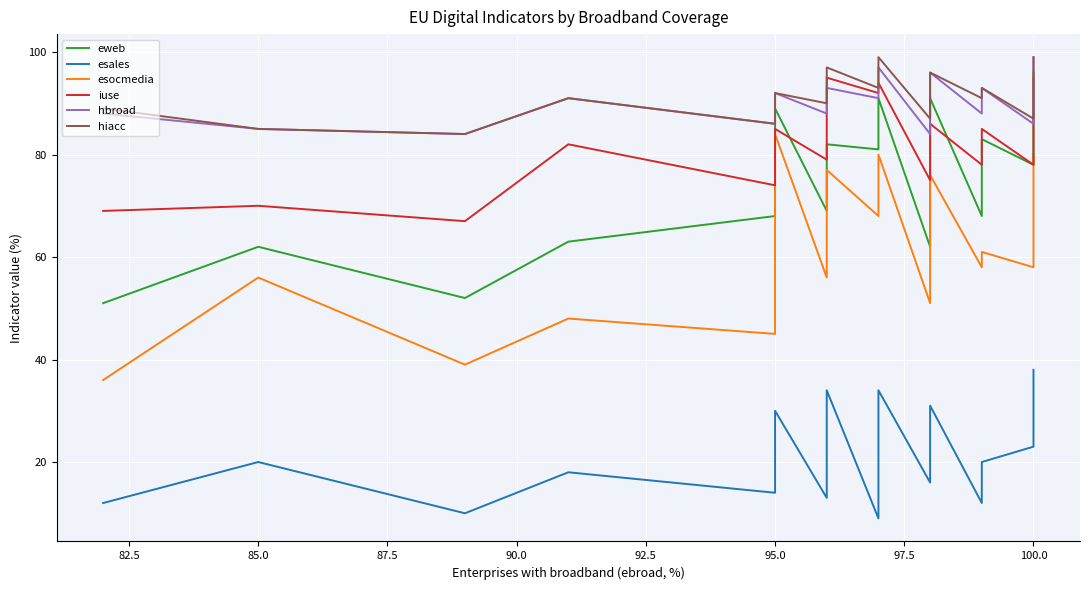

Count the number of categories in the chart.

27